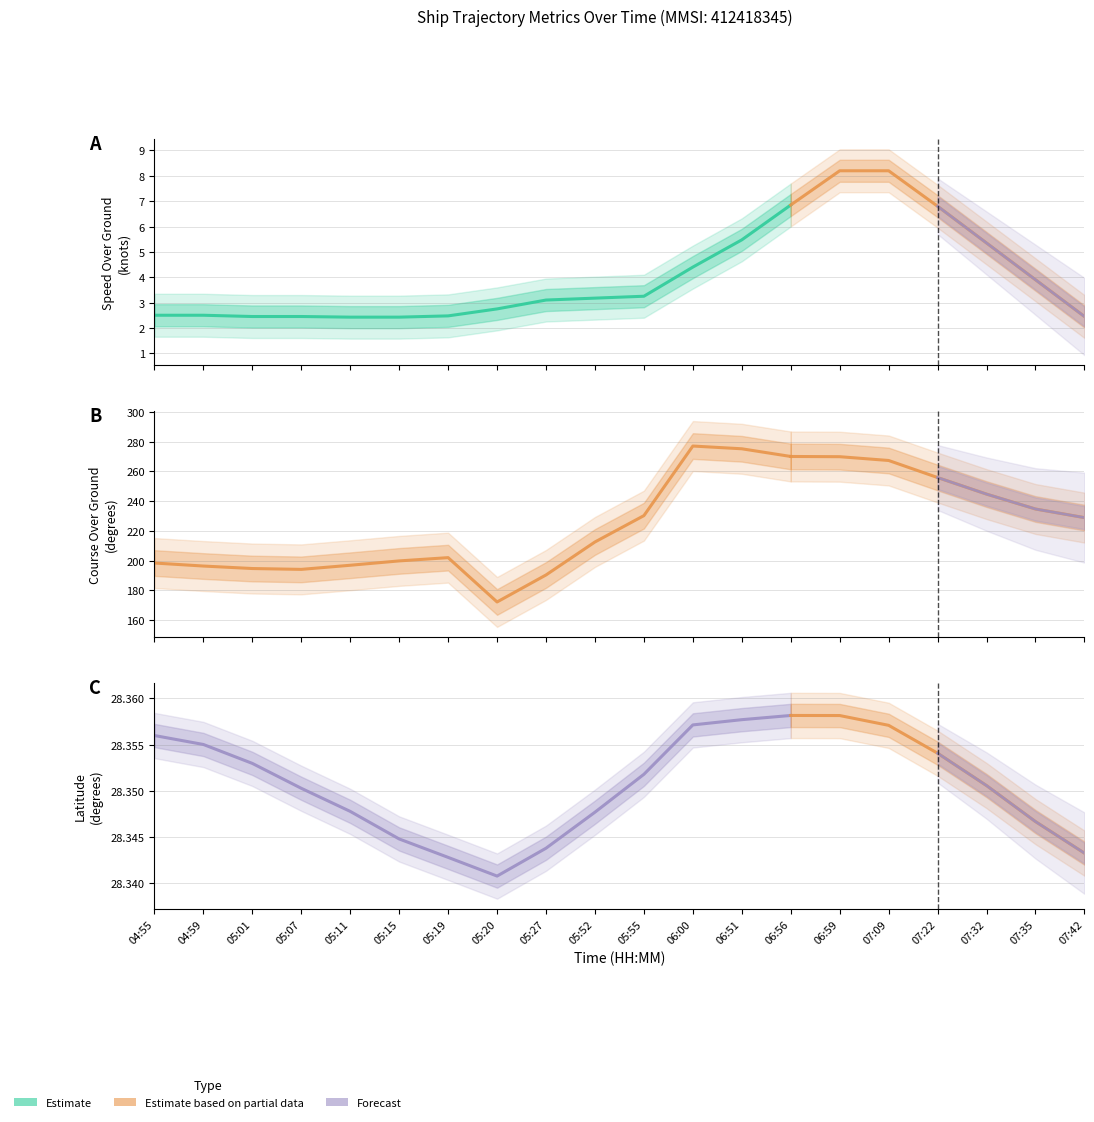

Which series has the largest total across all categories?

COG